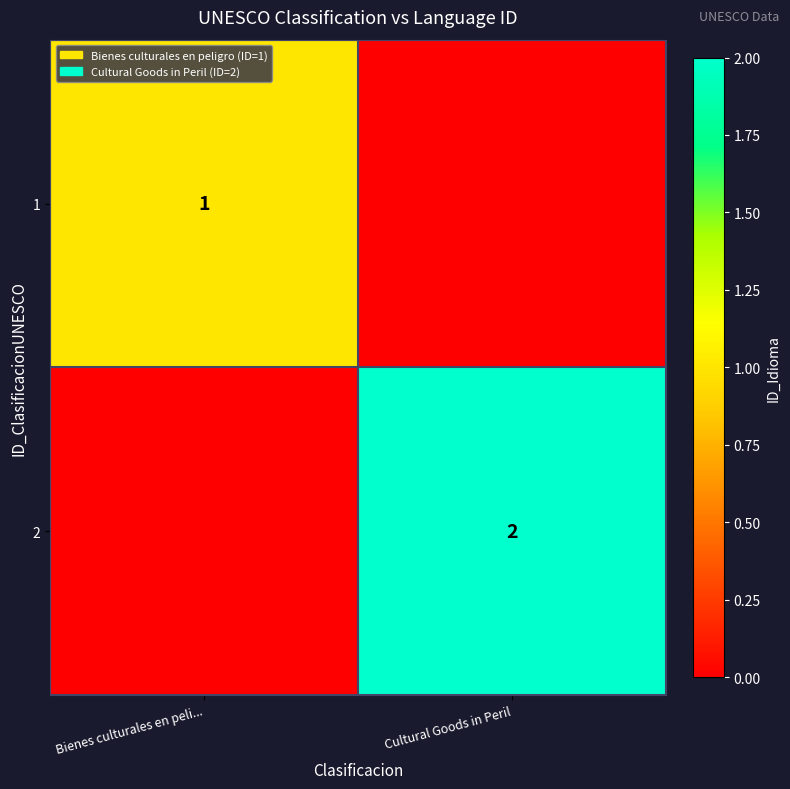

The value of 2 at Cultural Goods in Peril is 3. True or false?

False